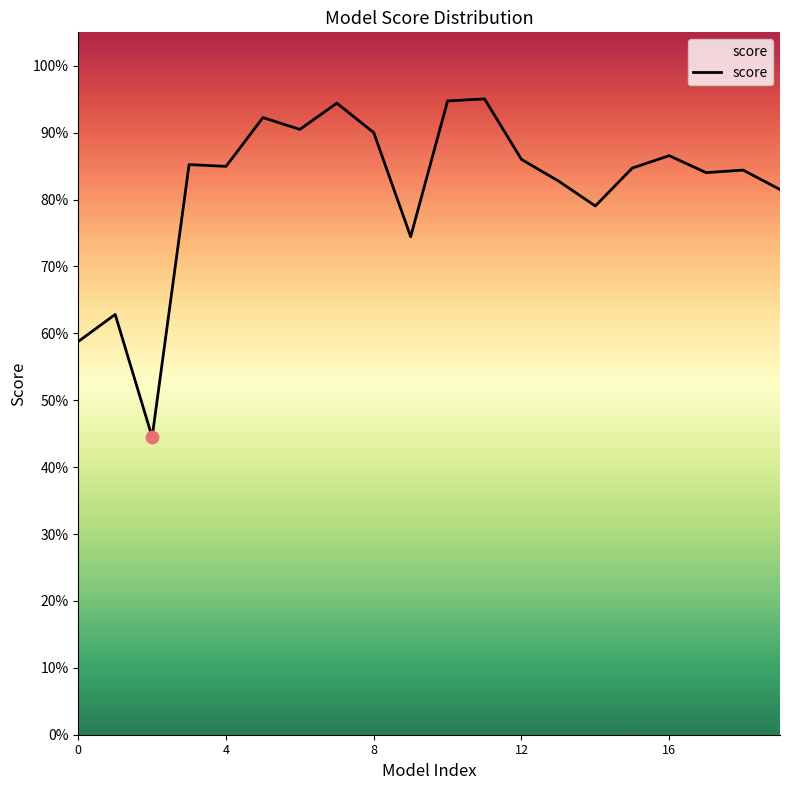

Does the chart have visible grid lines?

No